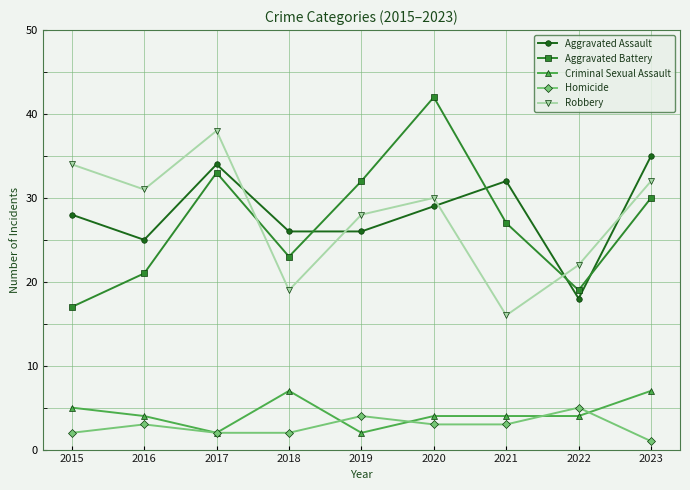

Where is Aggravated Battery nearest to the value 29?

2023